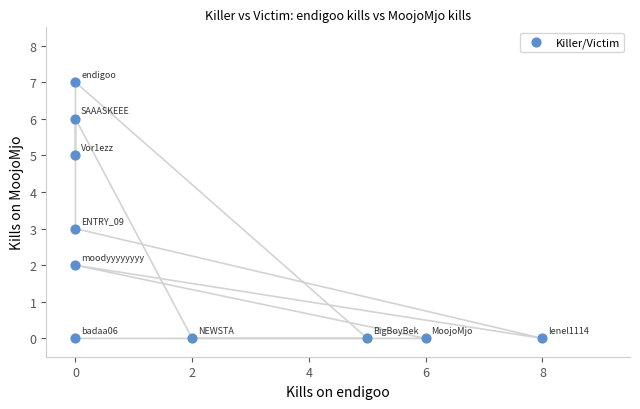

What is the range of Y values (max minus min)?

7